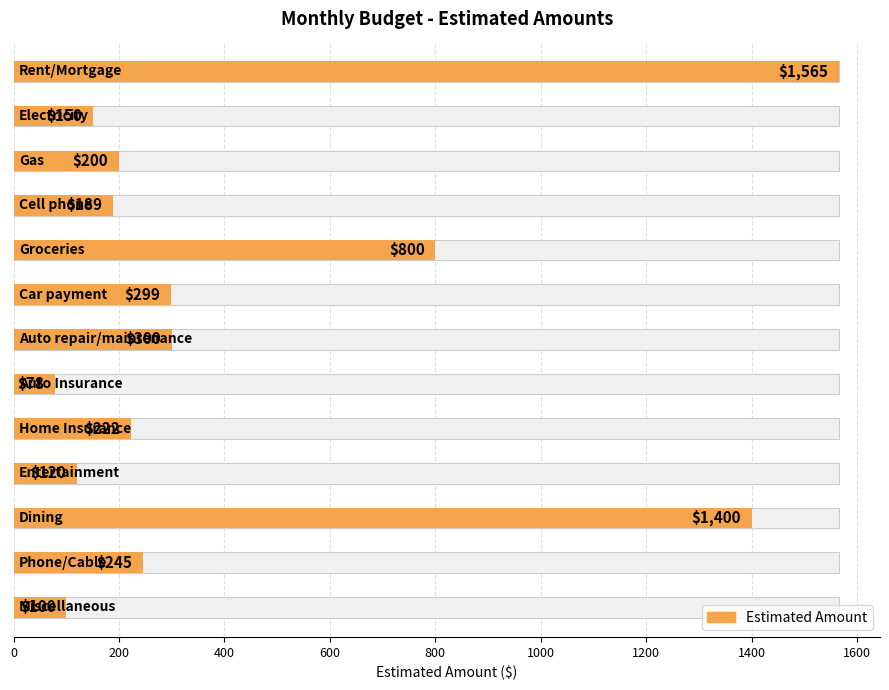

What is the value of the 13th bar from the left?

100